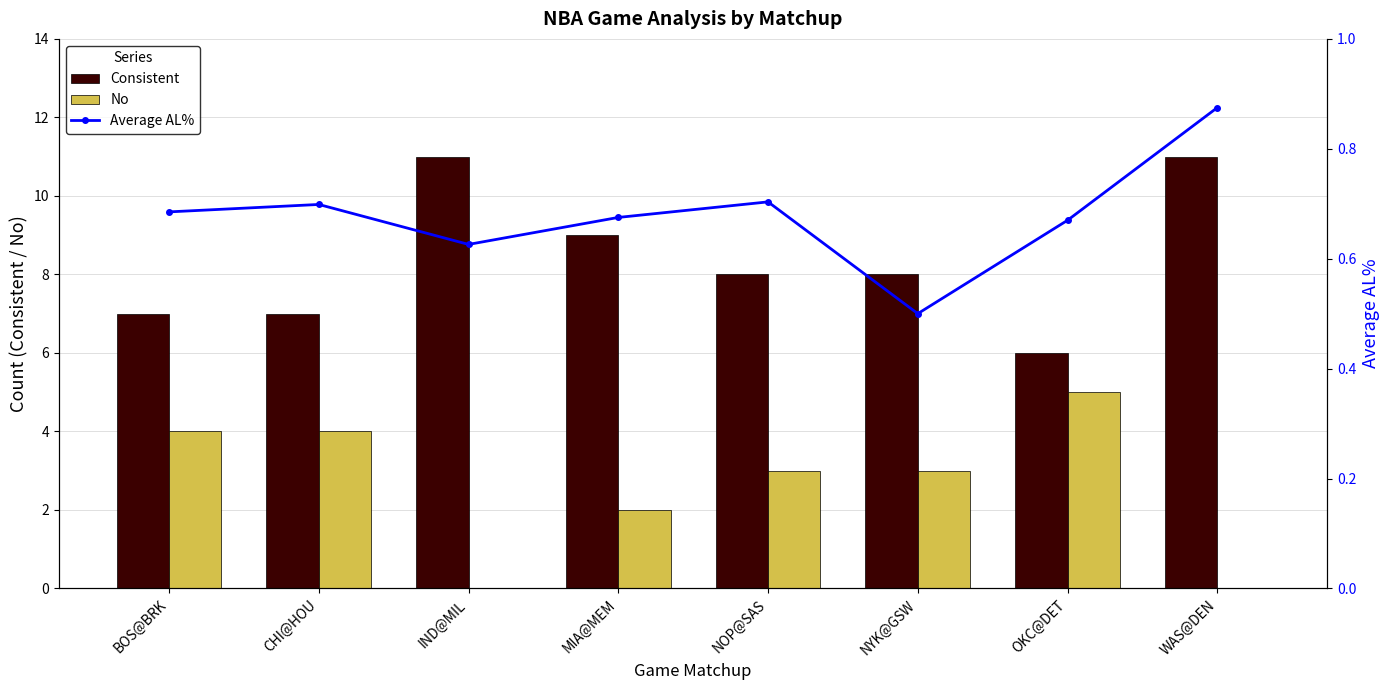

Is it true that Average AL% equals 0.5 at NYK@GSW?

True